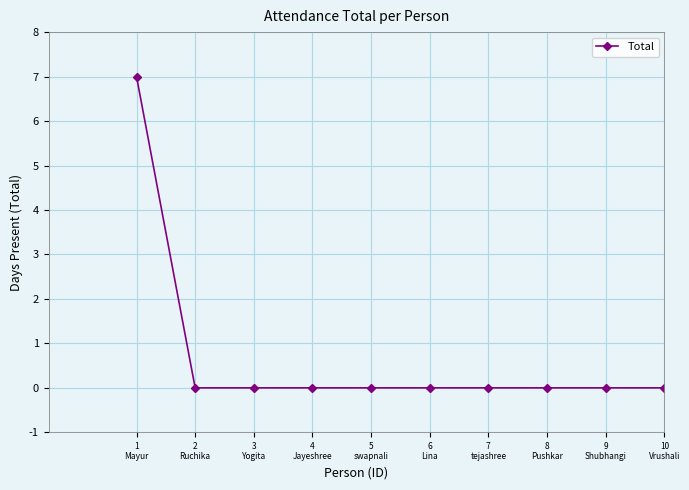

What is the average value?

1